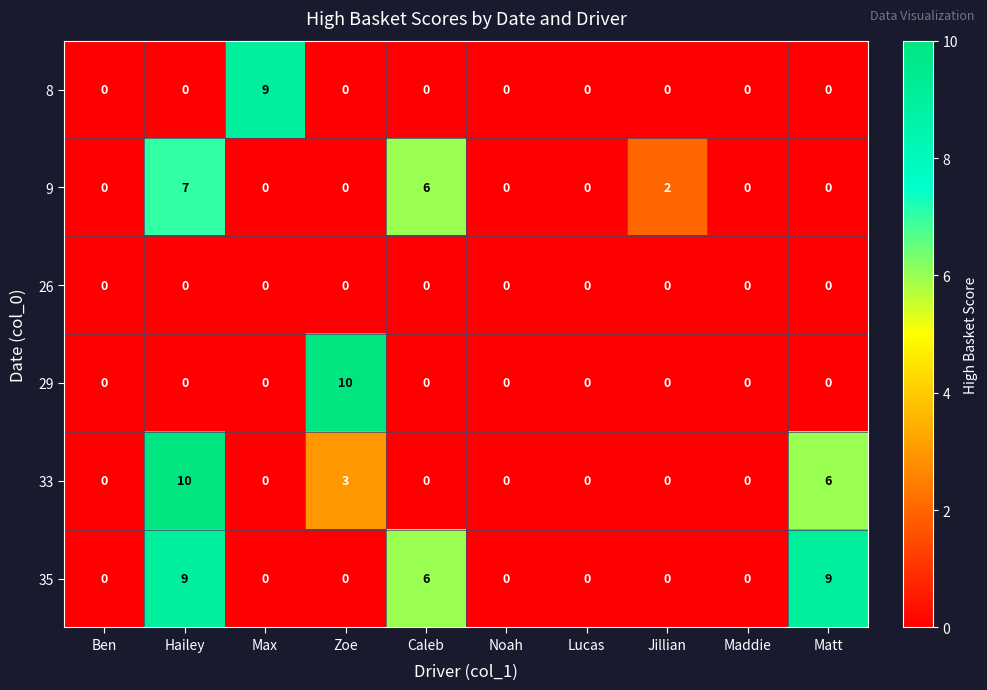

Which series changed the most between Noah and Jillian?

9